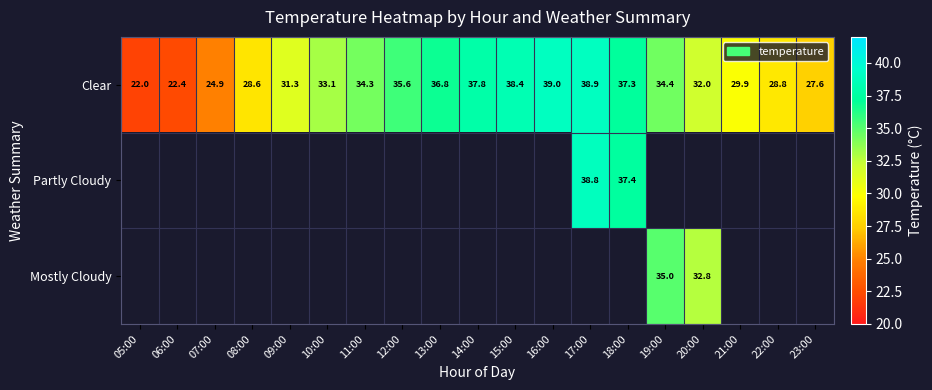

List the series in order of their peak value, highest first.

Clear, Partly Cloudy, Mostly Cloudy